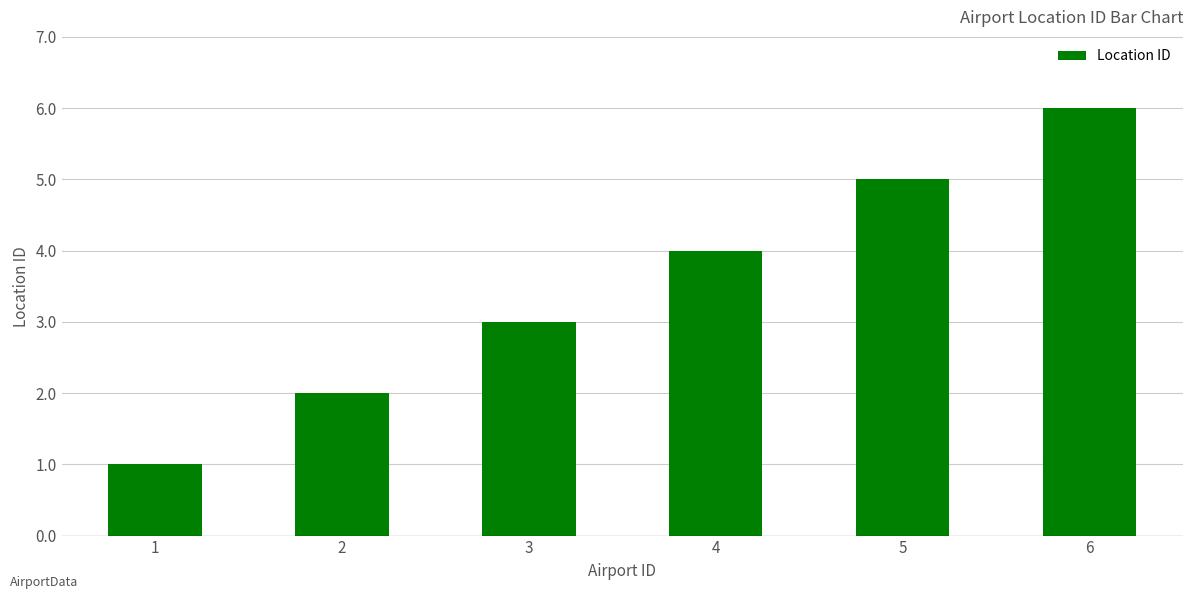

Between 4 and 3, which is larger?

4